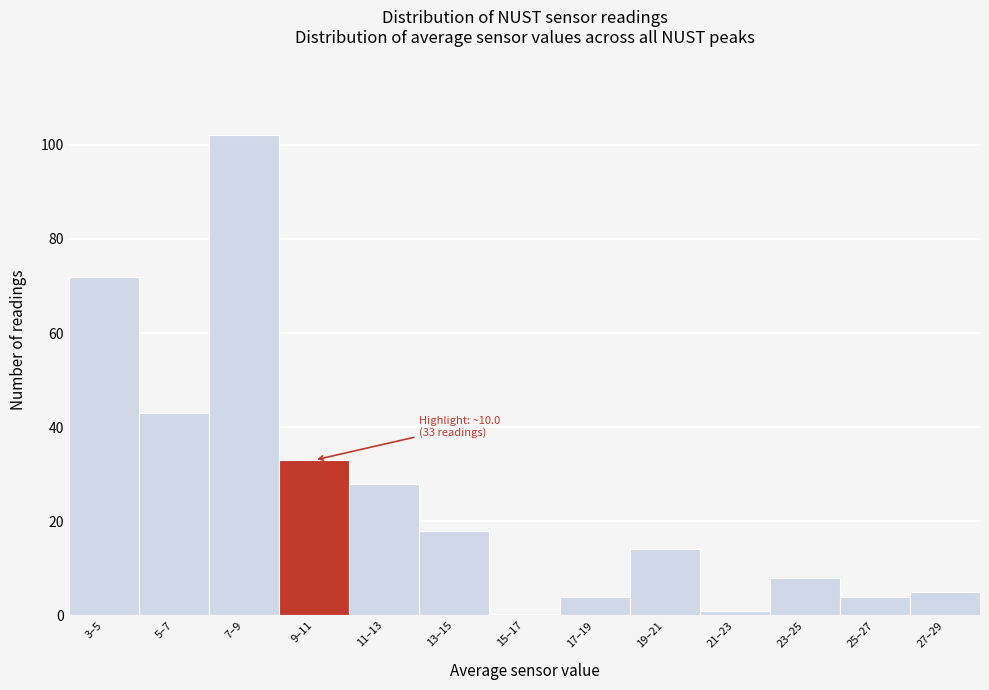

Reading right to left, list all the values displayed in this chart.

27–29=5	25–27=4	23–25=8	21–23=1	19–21=14	17–19=4	15–17=0	13–15=18	11–13=28	9–11=33	7–9=102	5–7=43	3–5=72